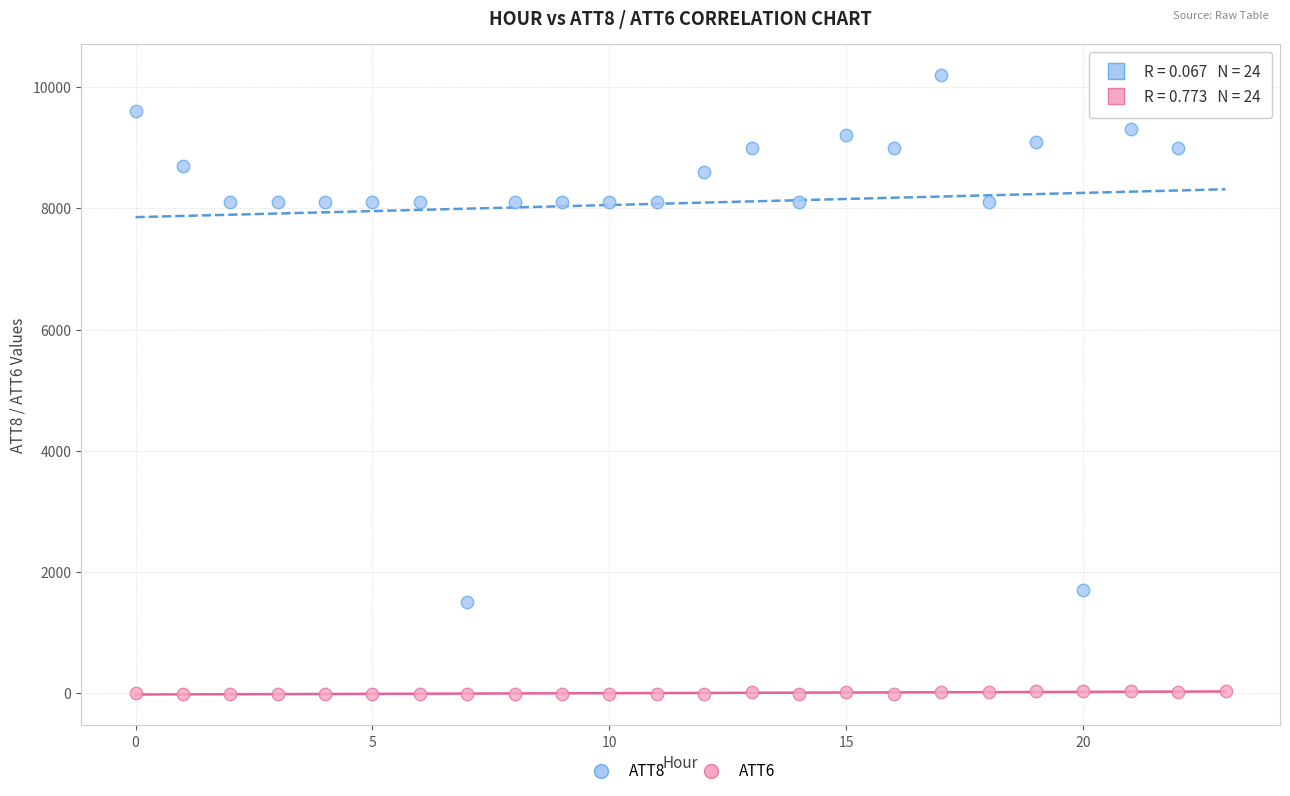

Across all data points, what is the range of Y values (max minus min)?

10210.0